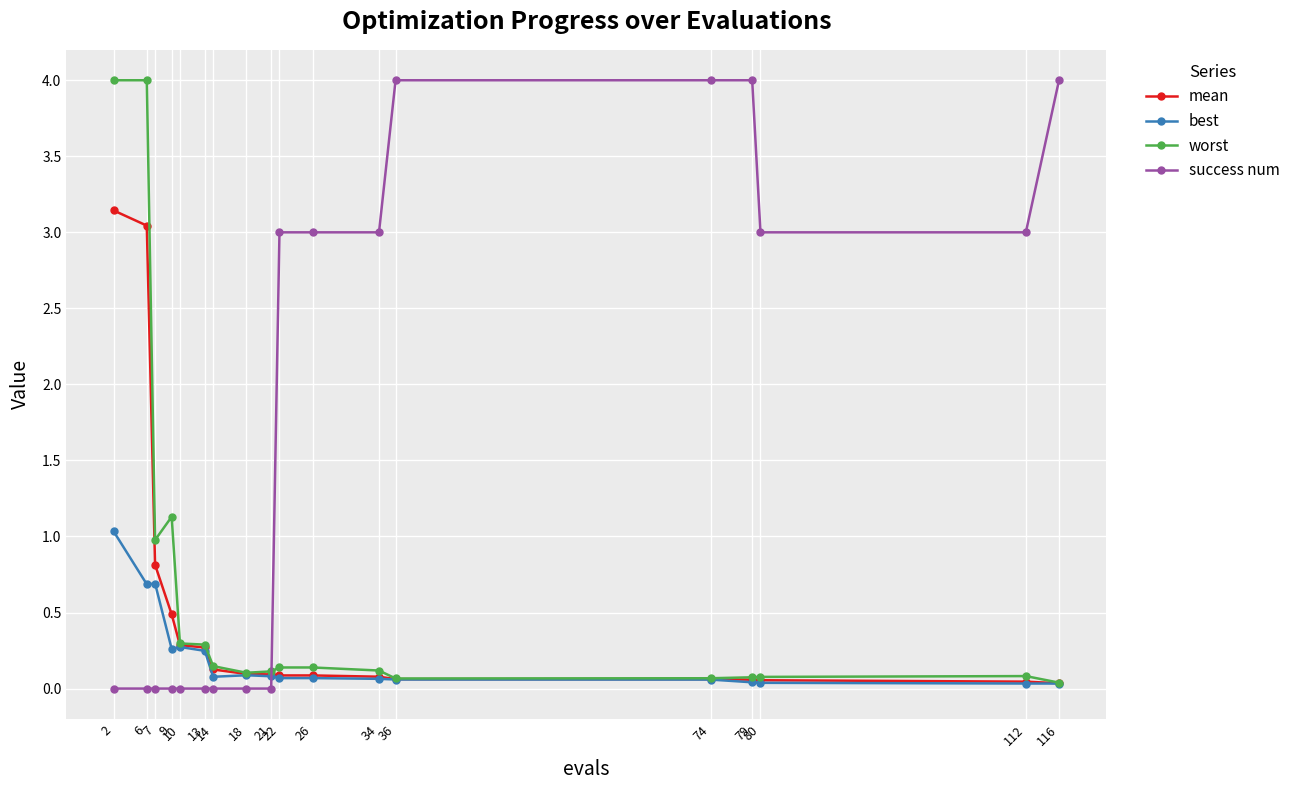

How many intersections are there between success num and mean?

1